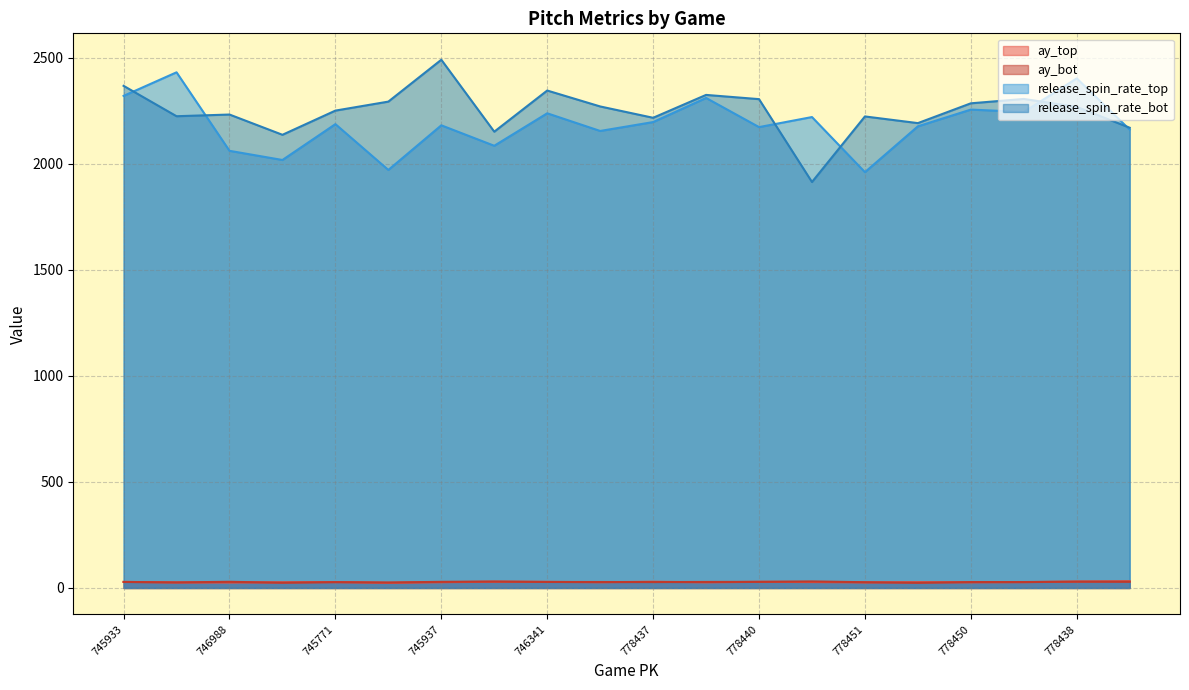

Which series has the largest range (max minus min)?

release_spin_rate_bot